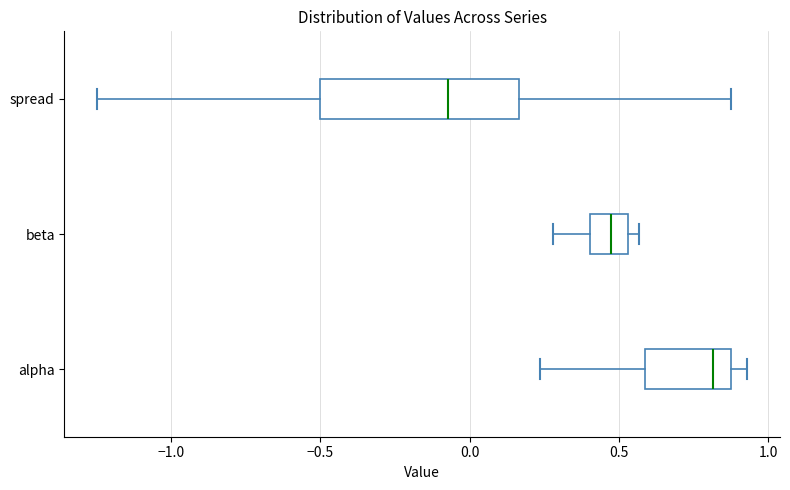

Reading bottom to top, transcribe this box plot: for each box, give where its median line is, the range the box spans, and where its two whiskers end, as read against the x-axis. The values are not printed on the chart, so give them approximately, as read against the axis.

alpha: median 0.80, box 0.60 to 0.90, whiskers 0.25 to 0.95
beta: median 0.45, box 0.40 to 0.55, whiskers 0.30 to 0.55 (just right of the box's right edge)
spread: median -0.05, box -0.50 to 0.15, whiskers -1.25 to 0.90